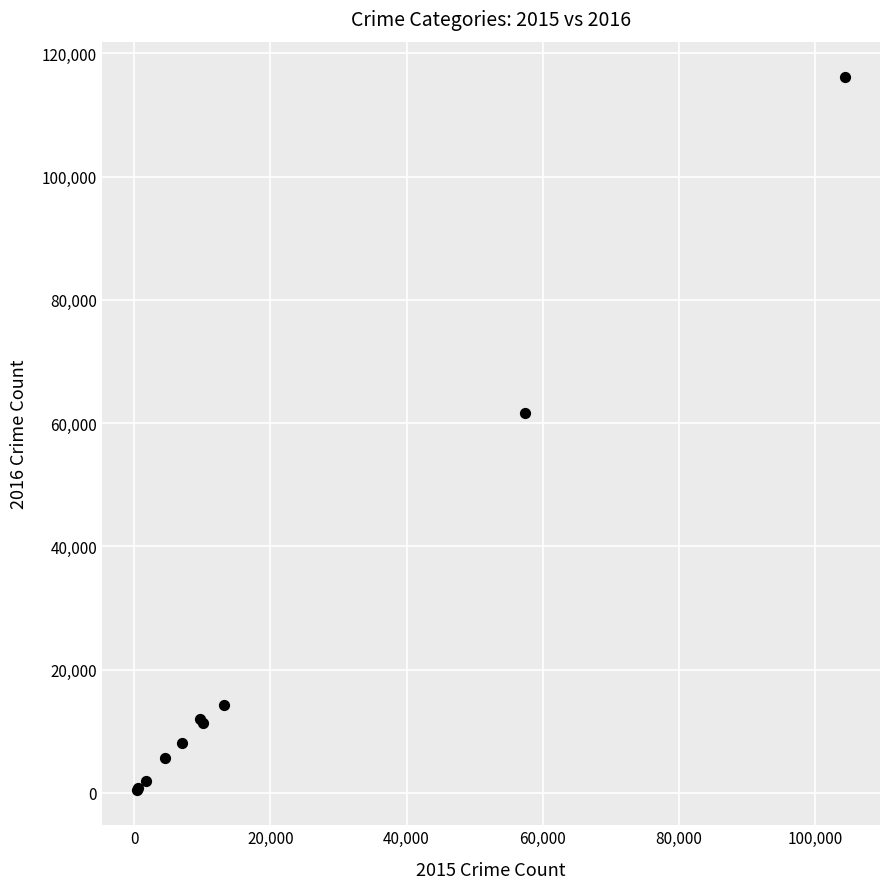

What Y value in the scatter plot is closest to 58309?

61623